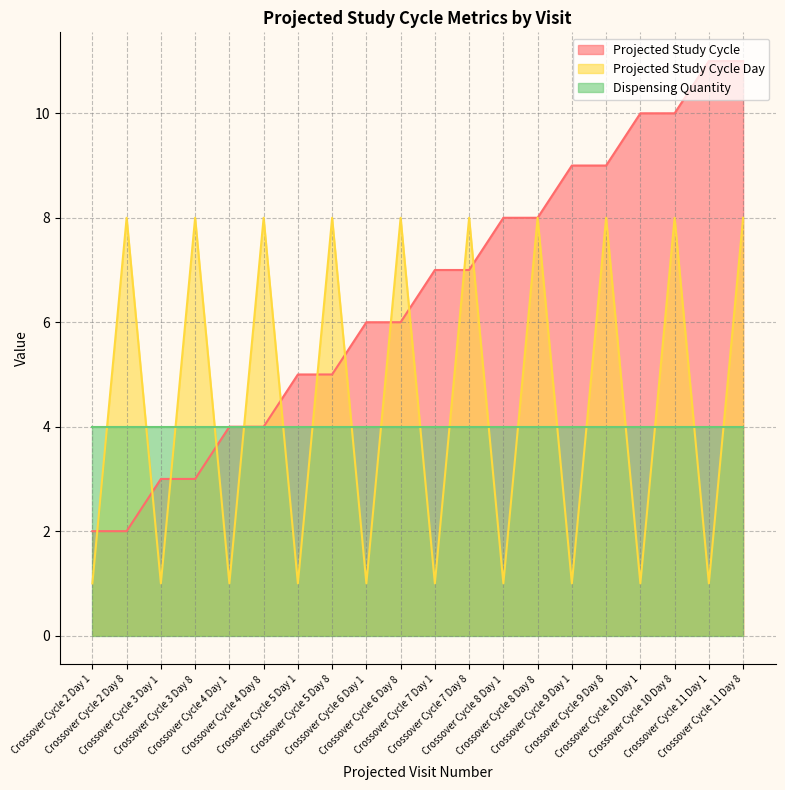

What is the lowest value of the Projected Study Cycle Day series?

1